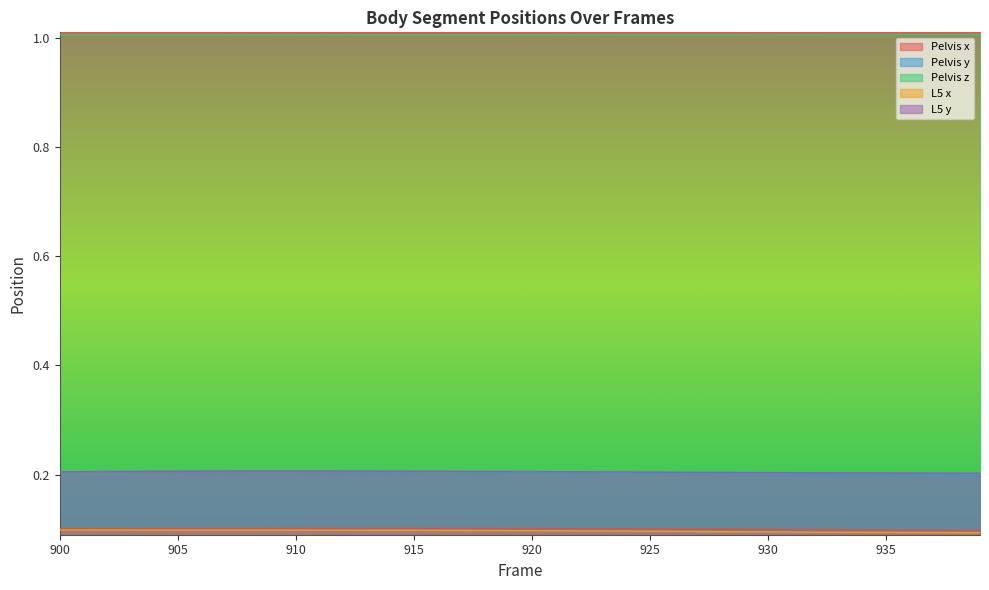

True or false: Pelvis z has more than 1 interior local peaks.

False